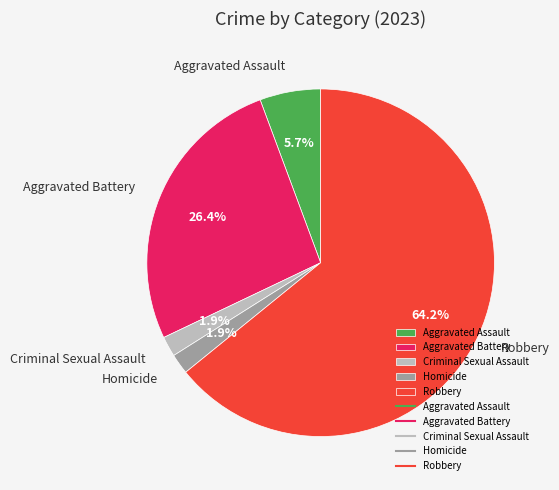

To the nearest percent, what percentage of the pie is Aggravated Assault?

6%